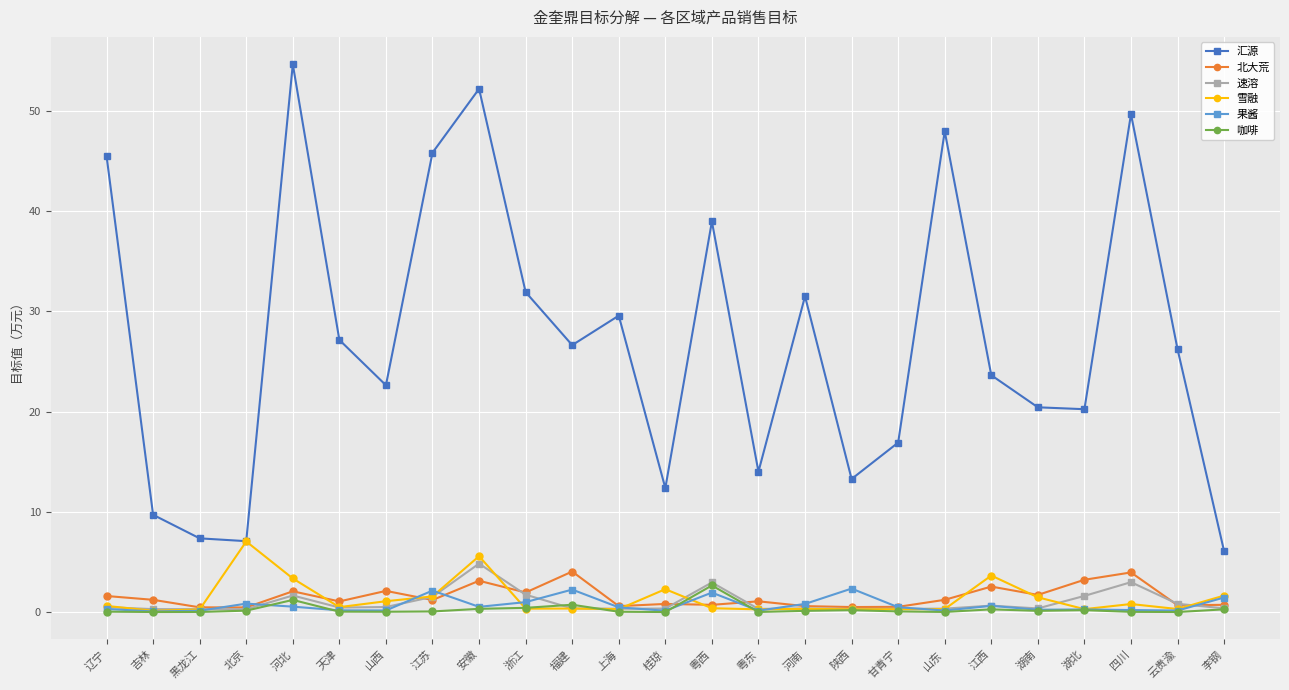

Is it true that 速溶 equals 3.0 at 四川?

True